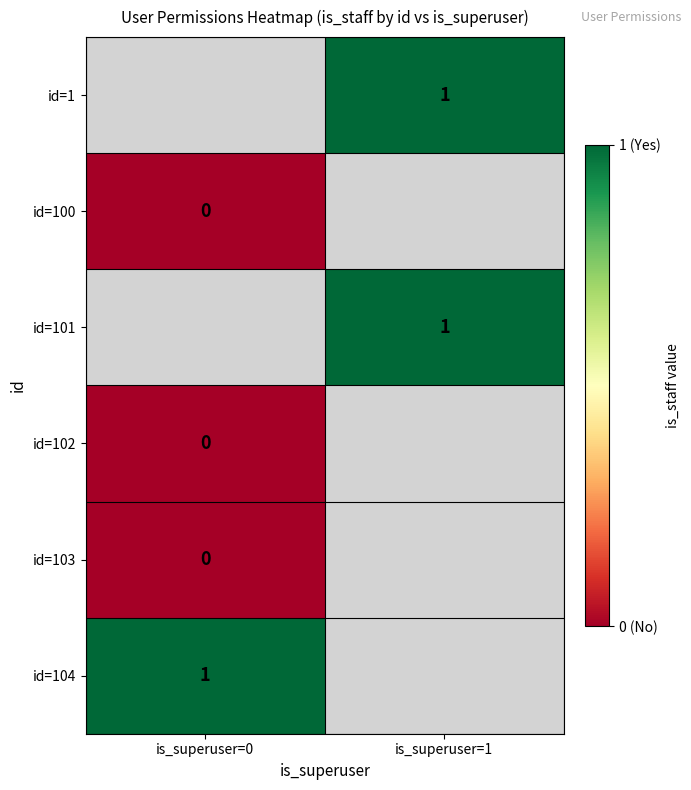

The id=101 series shows 0 at is_superuser=1. True or false?

False